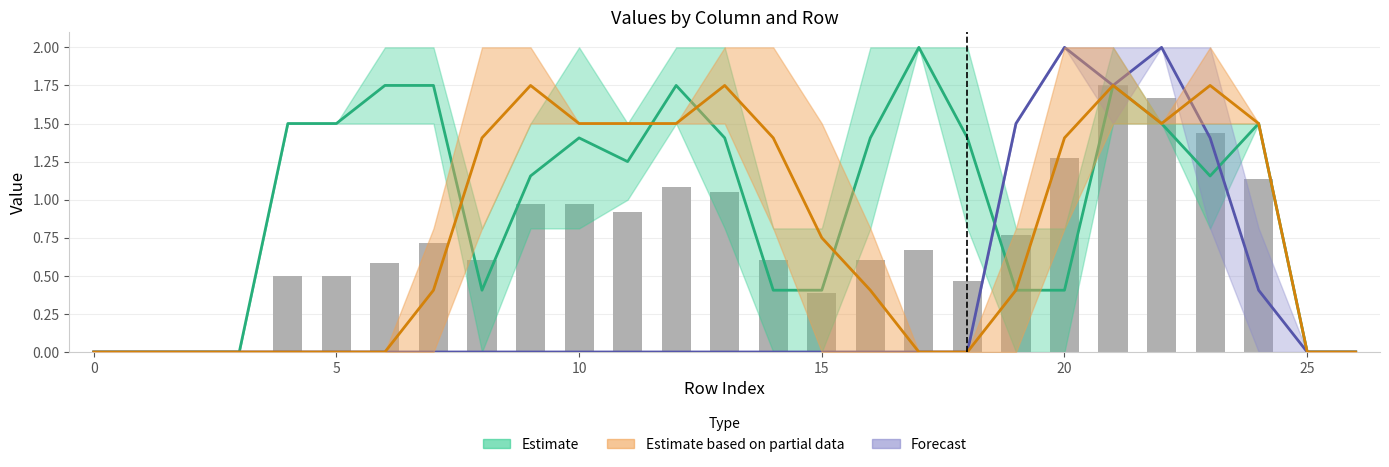

What is the difference between the maximum and minimum values?

1.8